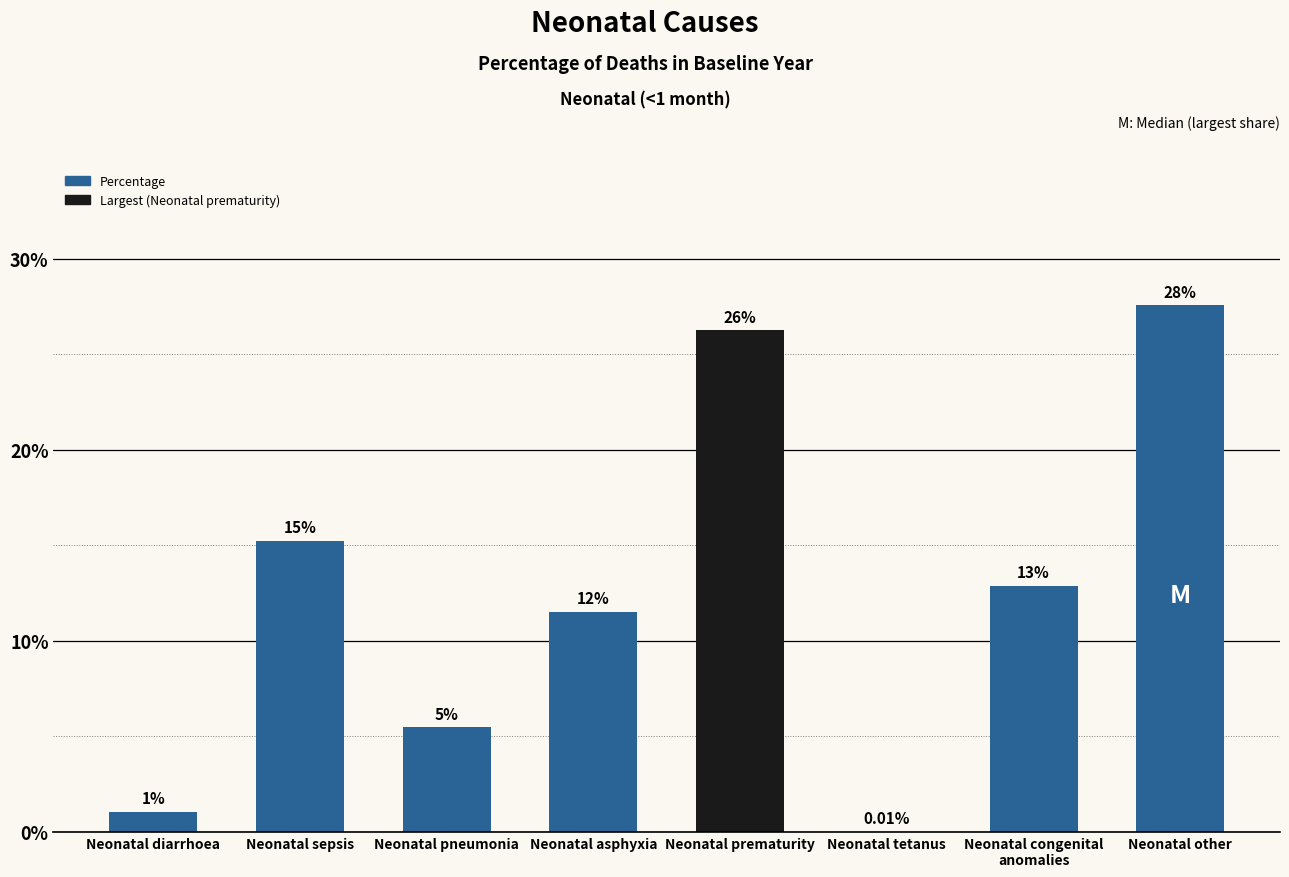

Is it true that the value at Neonatal diarrhoea is 0.0?

False